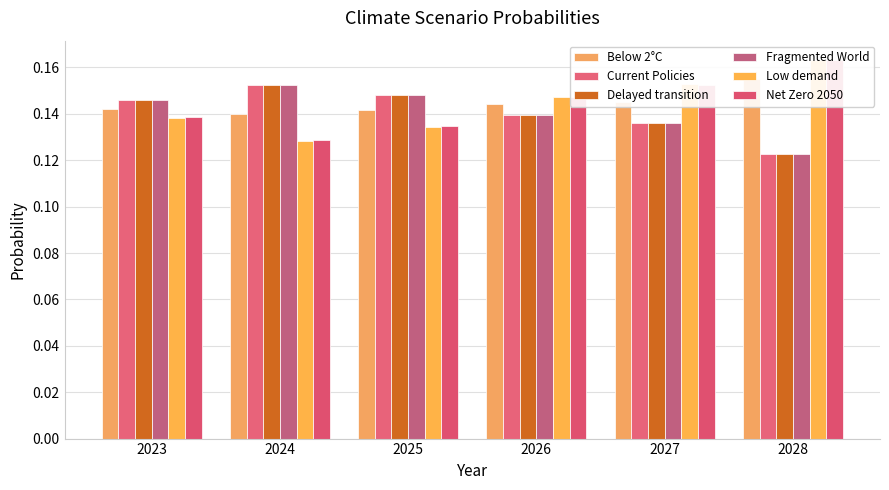

What is the value of the Delayed transition bar at the 3rd from the left?

0.1